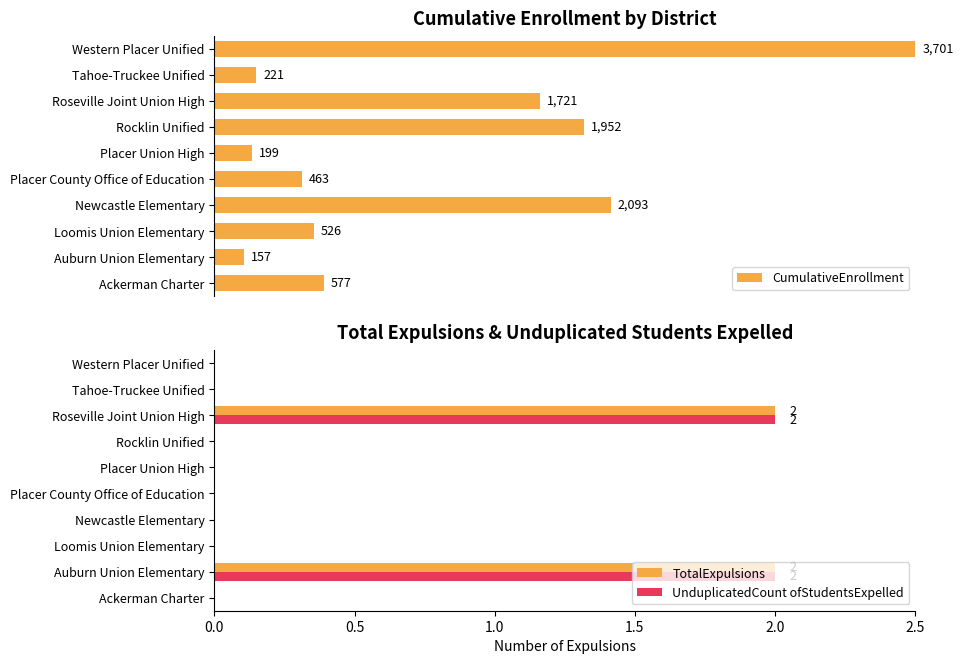

What are all the series names shown in the legend?

CumulativeEnrollment, TotalExpulsions, UnduplicatedCount ofStudentsExpelled